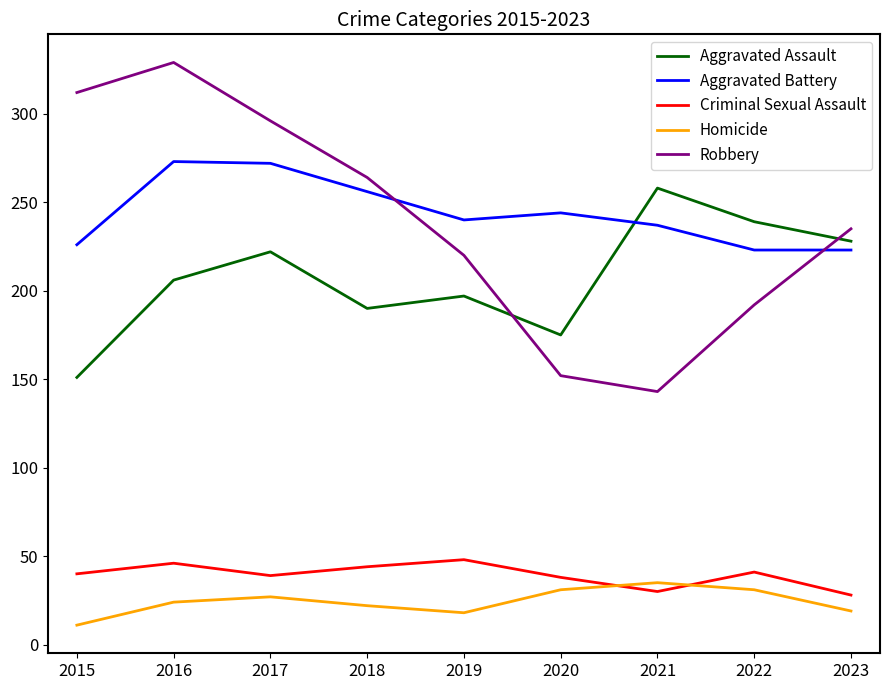

True or false: Aggravated Battery and Criminal Sexual Assault intersect in this chart.

False